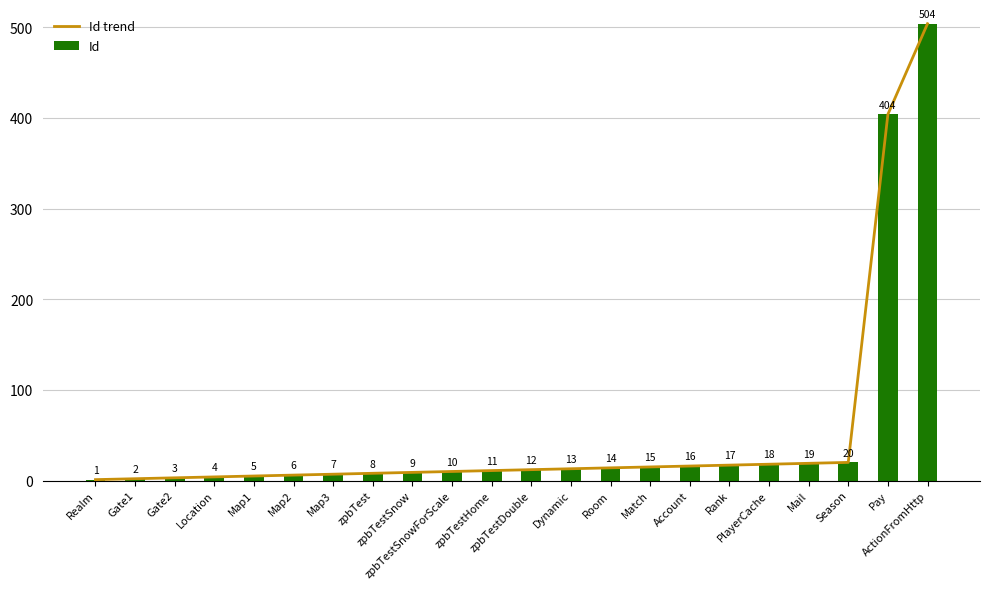

The value of Id trend at Match is 15. True or false?

True